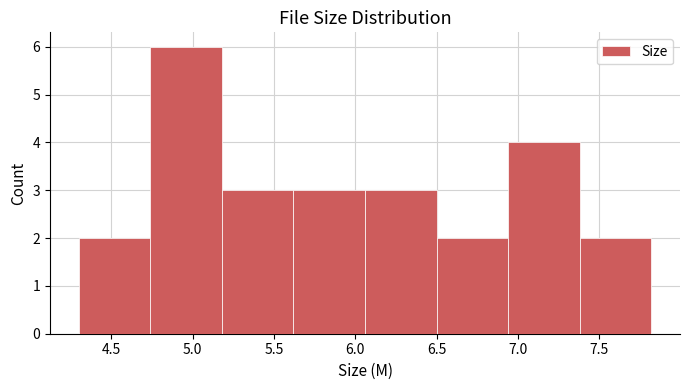

Reading left to right, list every bar in this chart as the range it spans on the x-axis followed by its height. Neither the bar edges nor the heights are printed on the chart, so give them approximately, as read against the axes.

4.30 to 4.74: 2
4.74 to 5.18: 6
5.18 to 5.62: 3
5.62 to 6.06: 3
6.06 to 6.50: 3
6.50 to 6.94: 2
6.94 to 7.38: 4
7.38 to 7.82: 2